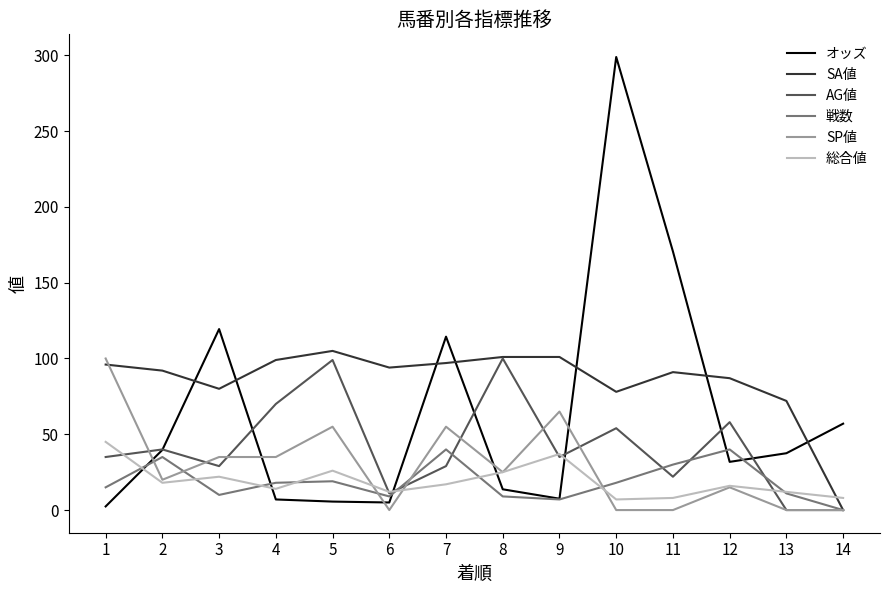

Which series has the largest total across all categories?

SA値